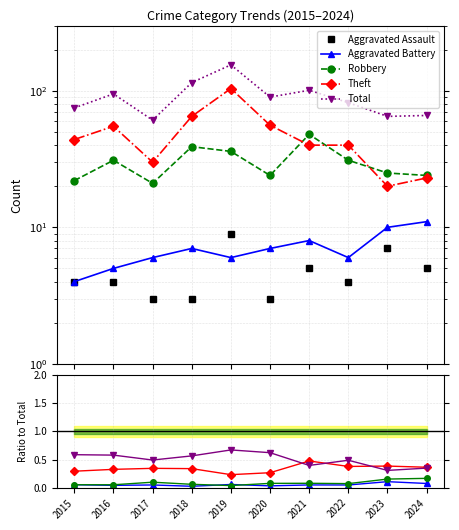

True or false: Total has a value of 29 at 2021.

False